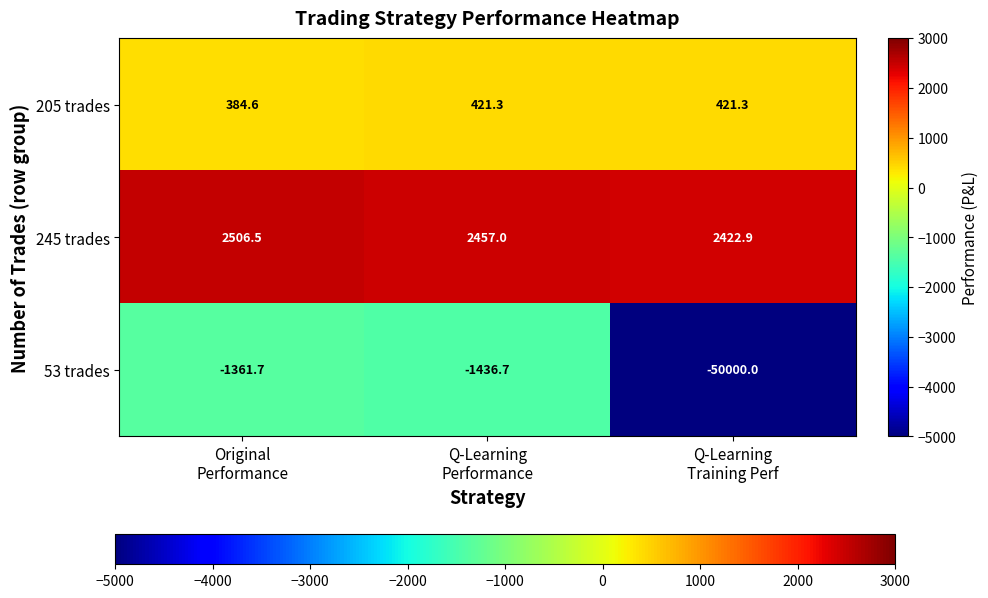

Which series has the largest range (max minus min)?

53 trades